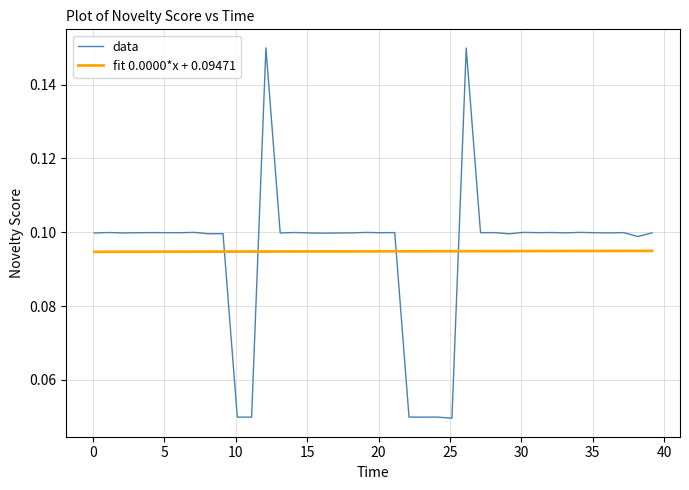

True or false: fit 0.0000*x + 0.09471 and data cross at least once.

True